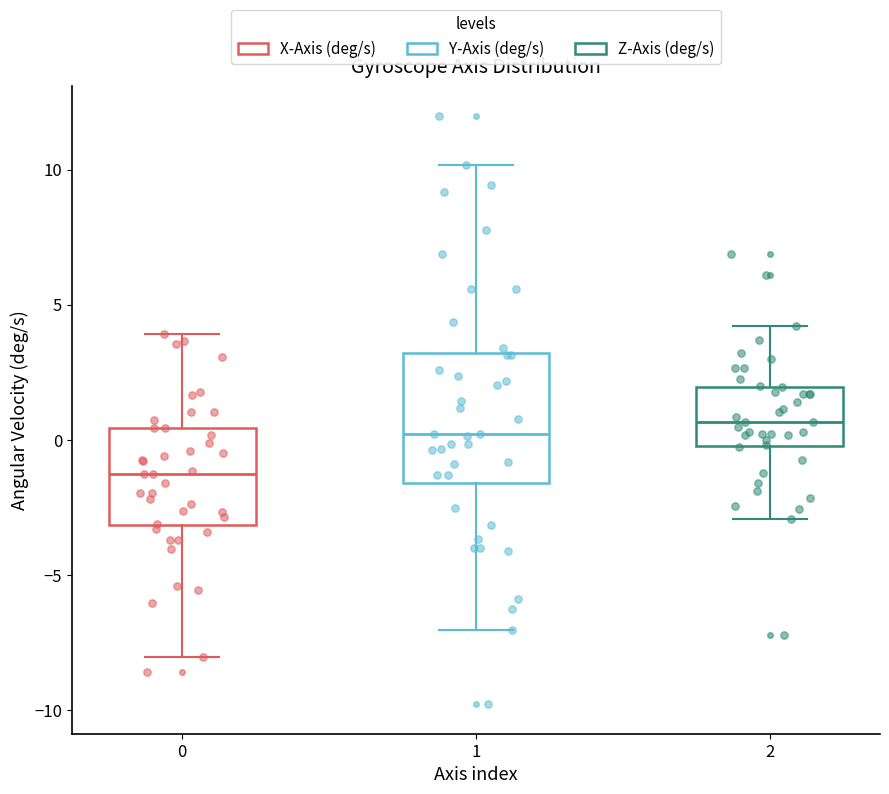

Which box is the tallest, from its lower edge to its upper edge?

1